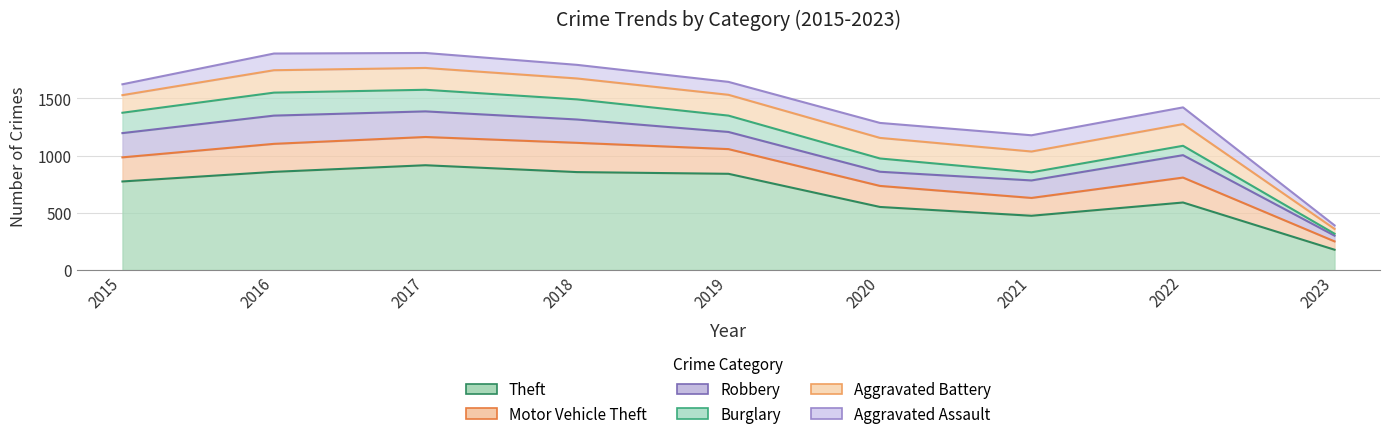

How many lines are shown in the chart?

6